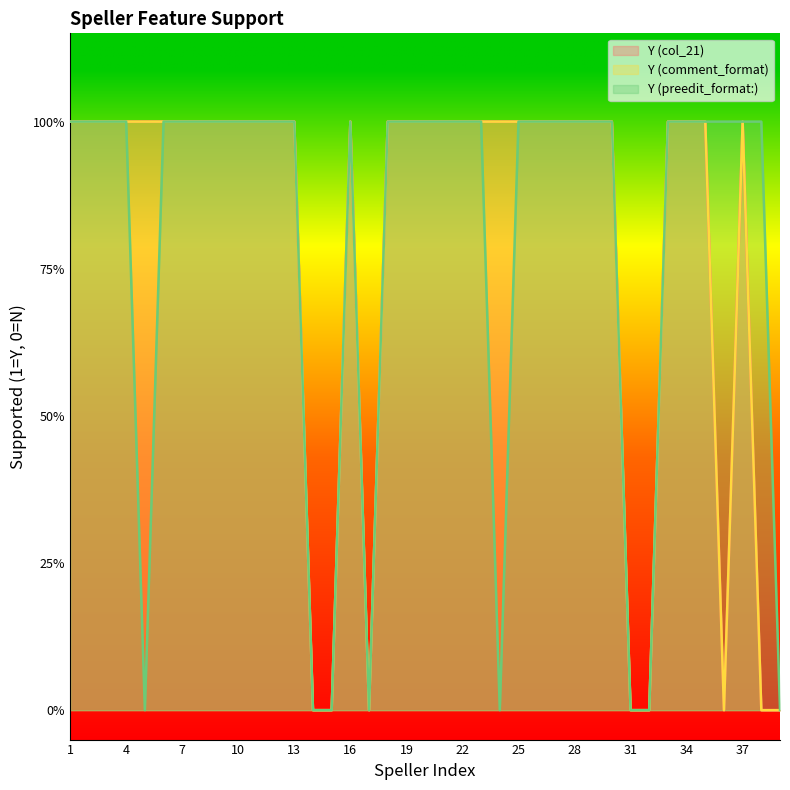

Which has a higher value, 22 or 8?

22